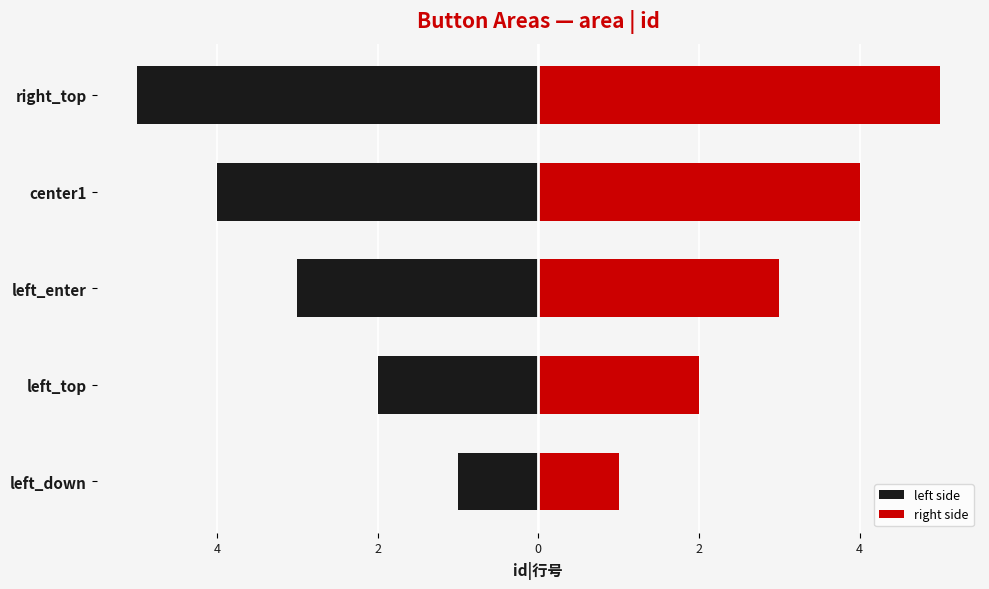

Rank the series at right_top from lowest to highest value.

left side, right side